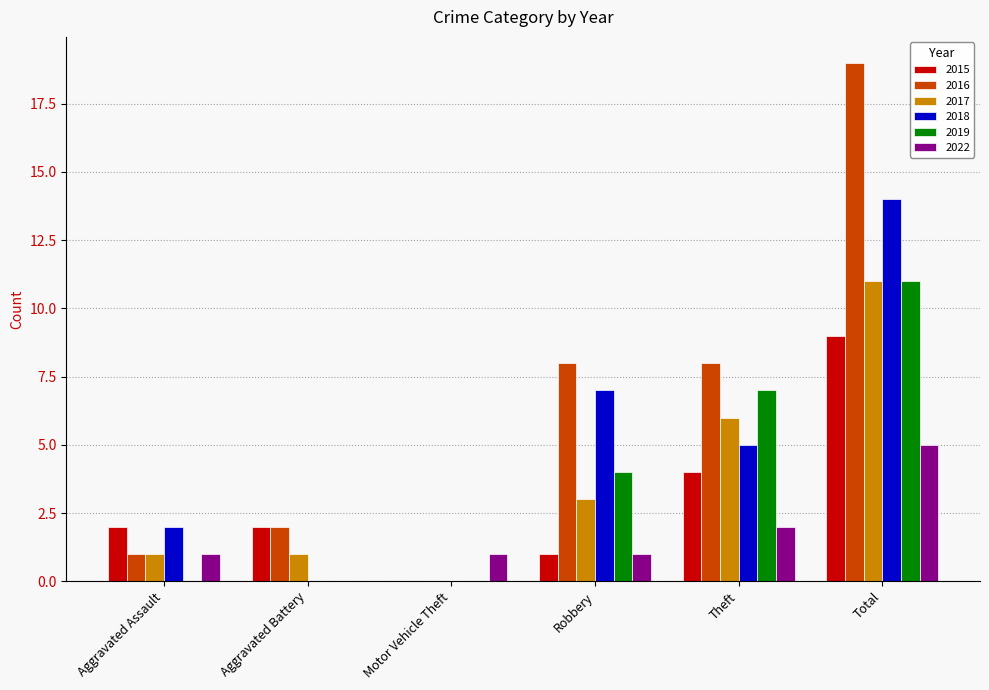

How many groups of bars are there?

6